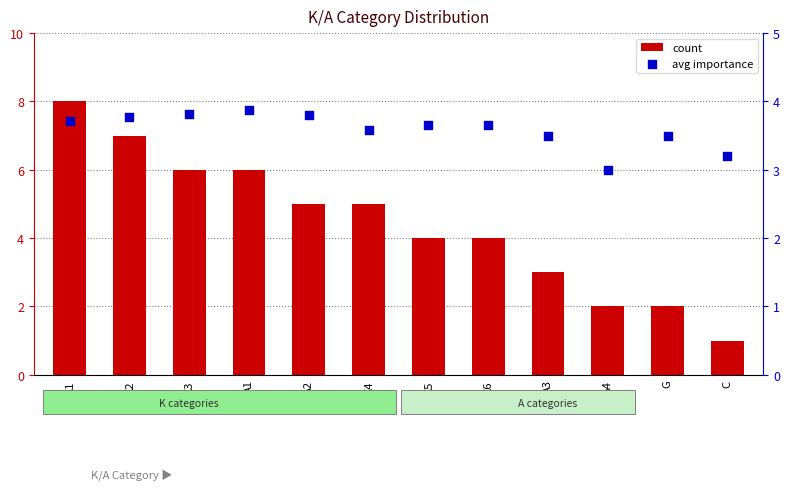

What are all the series names shown in the legend?

count, avg importance